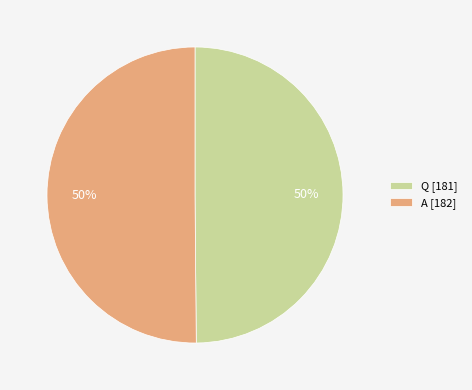

How many segments does this pie chart have?

2